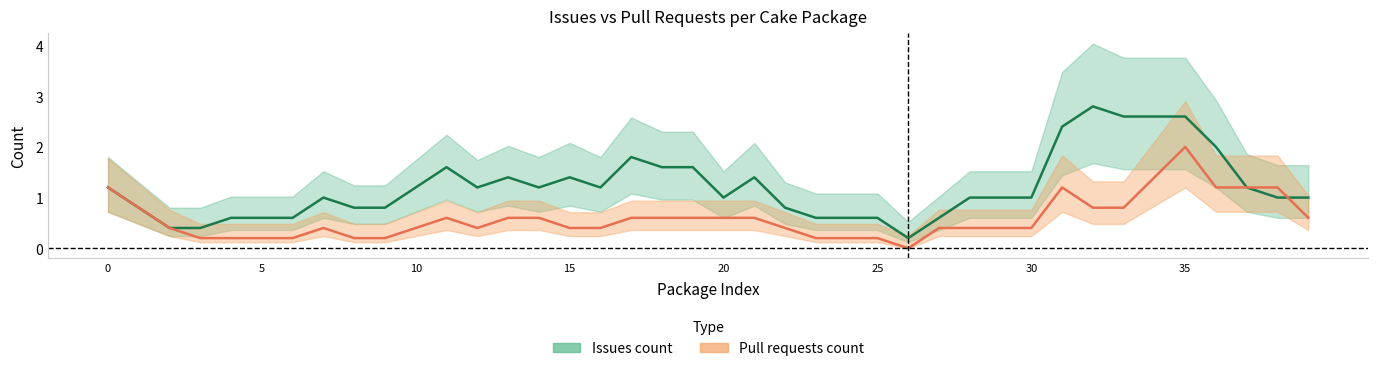

Which series has the largest total across all categories?

Issues count